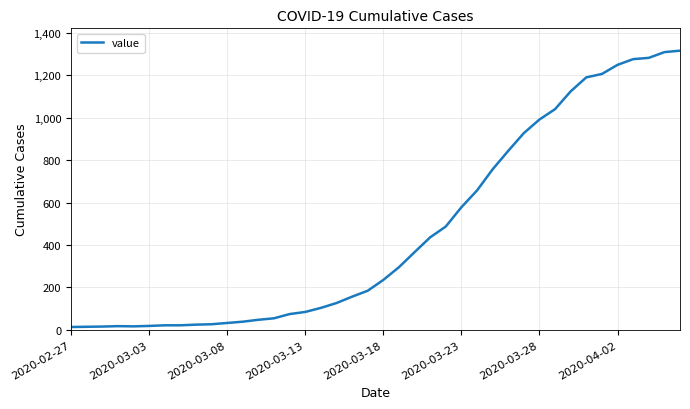

What is the difference between the maximum and minimum values?

1304